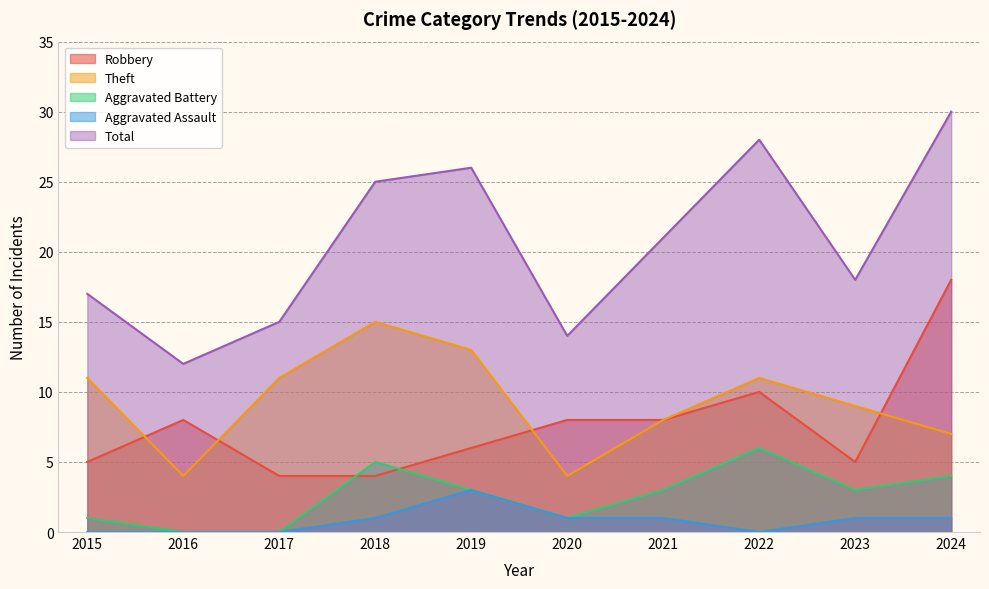

What is the difference between the highest and lowest values at 2017?

15